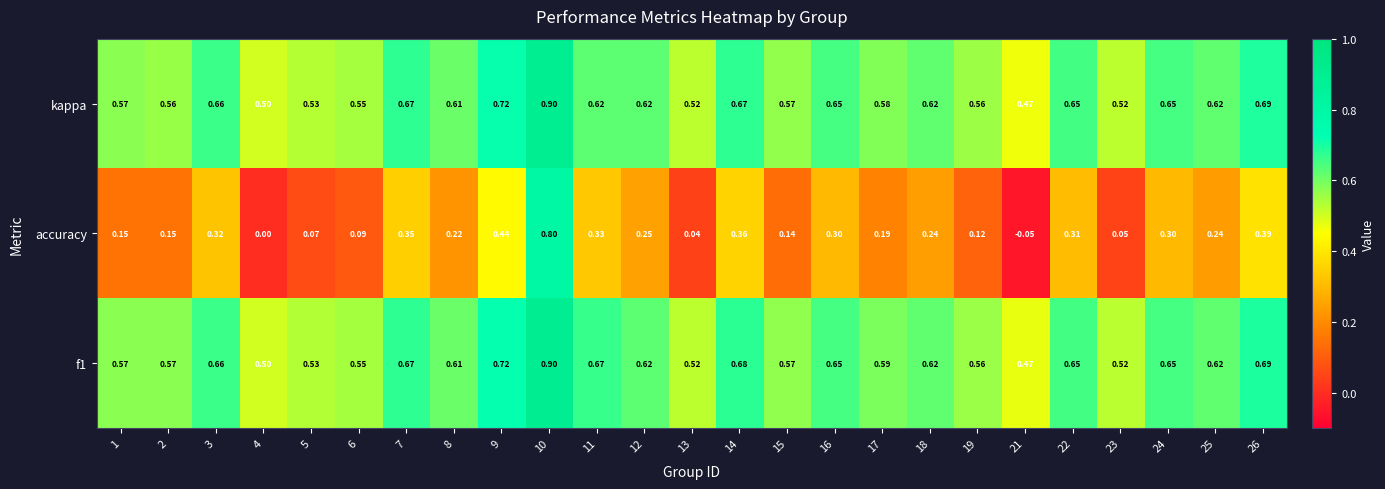

Is the value of kappa at 21 greater than the value of accuracy at 16?

Yes